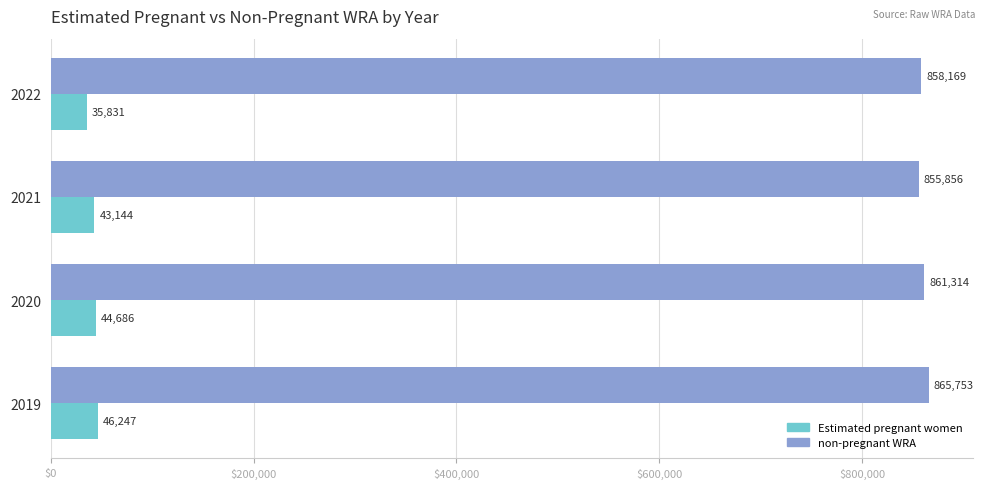

Read the non-pregnant WRA value at 2019.

865753.0